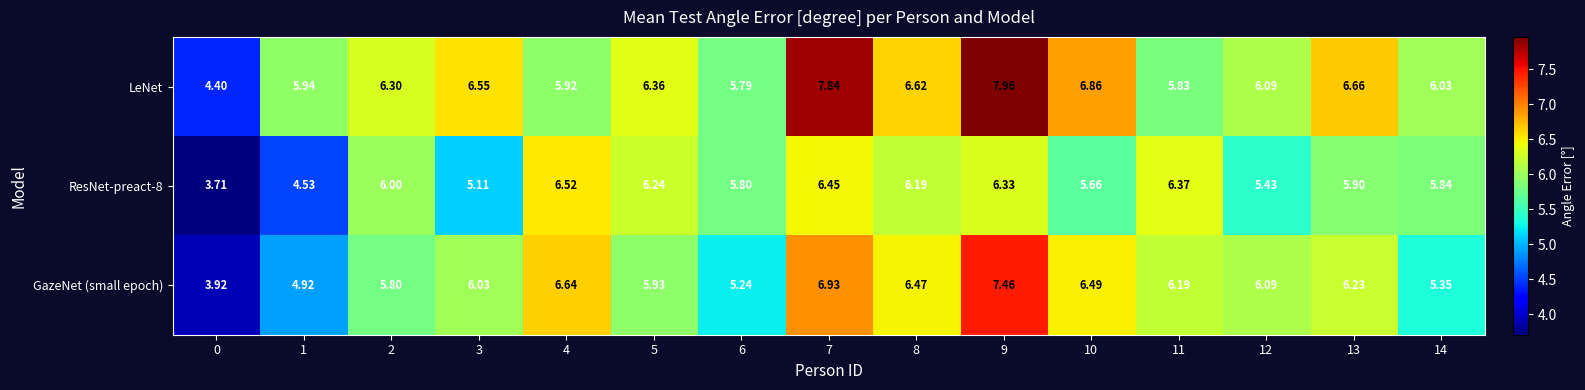

How many categories are shown in the chart?

15